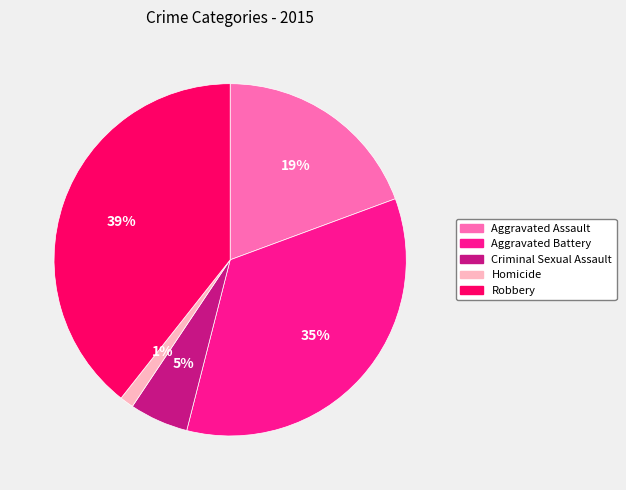

How many slices are in this pie chart?

5